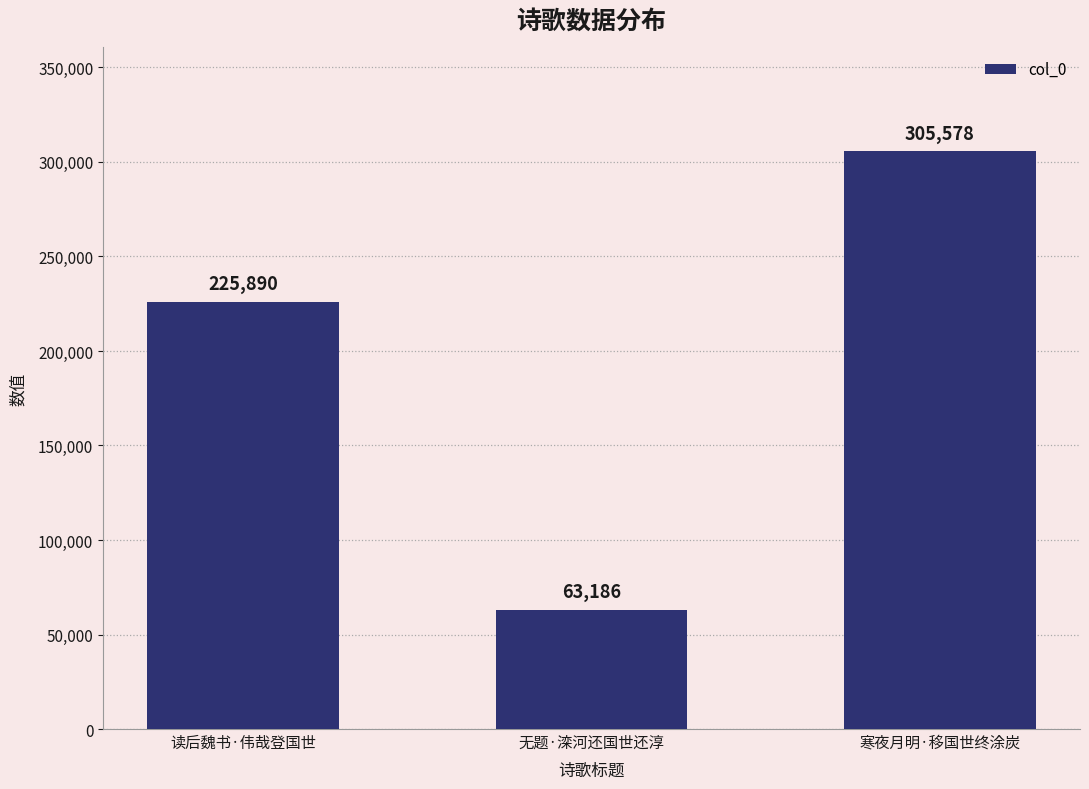

Reading left to right, list all the values displayed in this chart.

225890	63186	305578